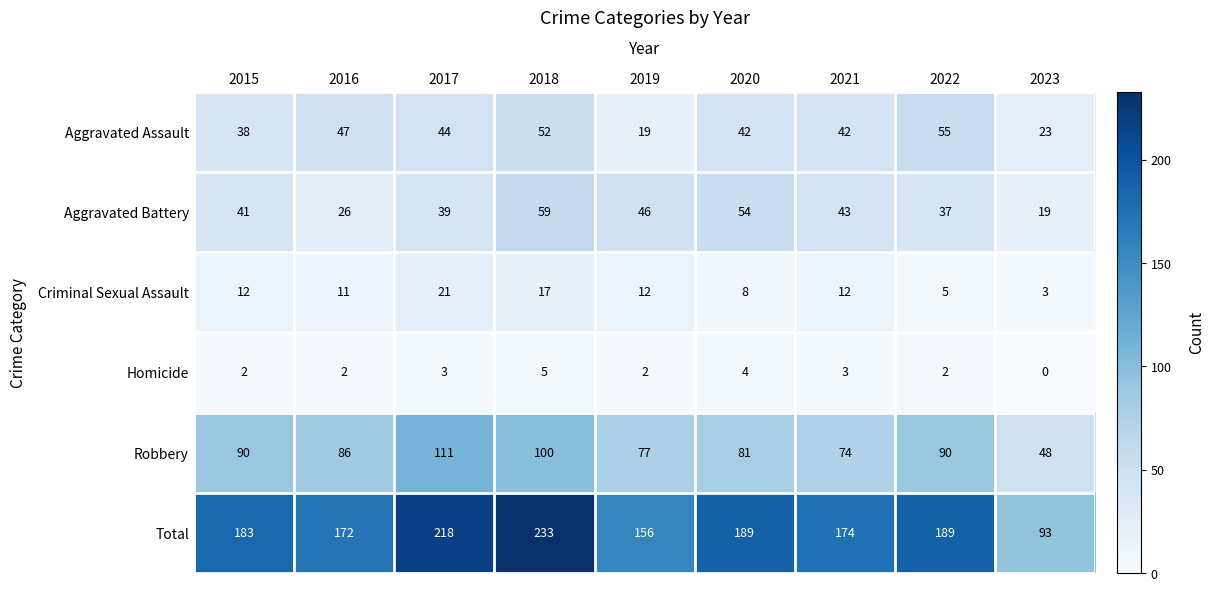

At how many categories does at least one series exceed 50?

9